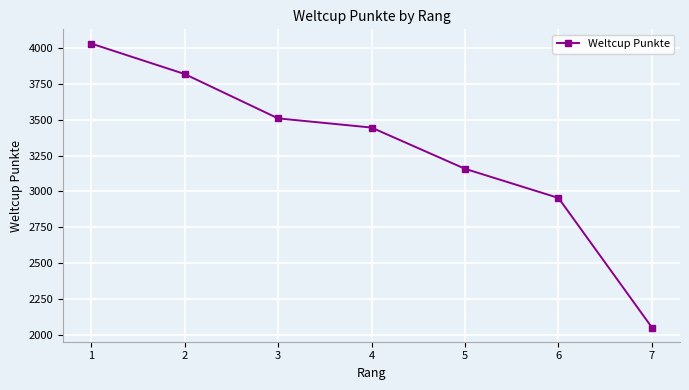

Reading right to left, extract all data points from this chart.

7=2053	6=2955	5=3158	4=3445	3=3509	2=3818	1=4030